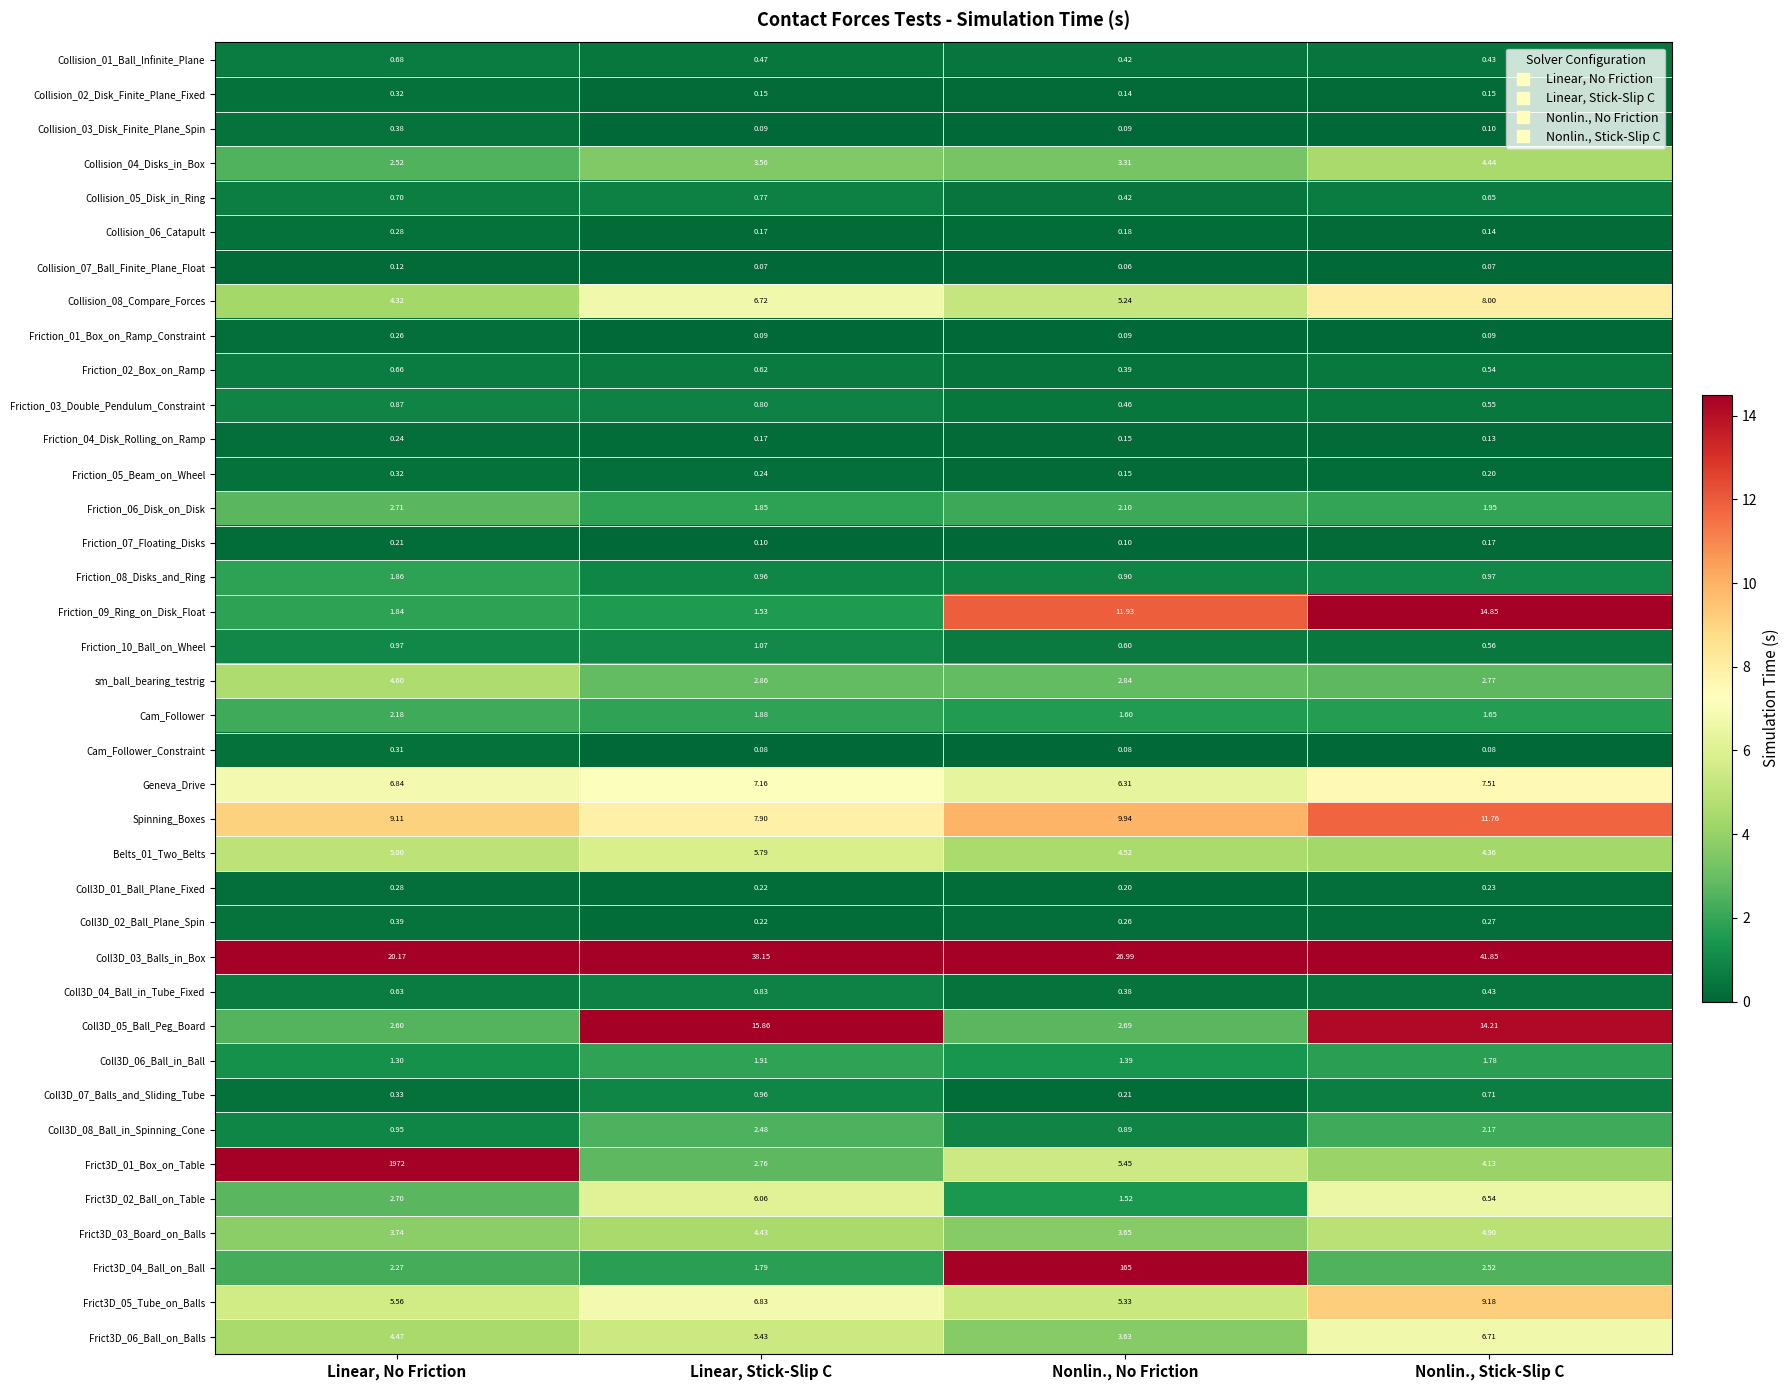

Where is Frict3D_04_Ball_on_Ball nearest to the value 83?

Nonlin., Stick-Slip C